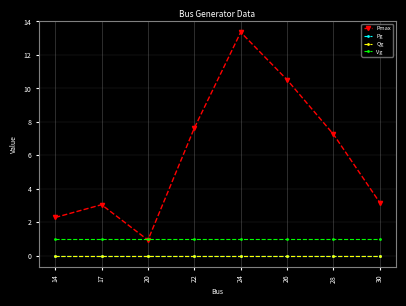

Which series has the widest spread of values?

Pmax